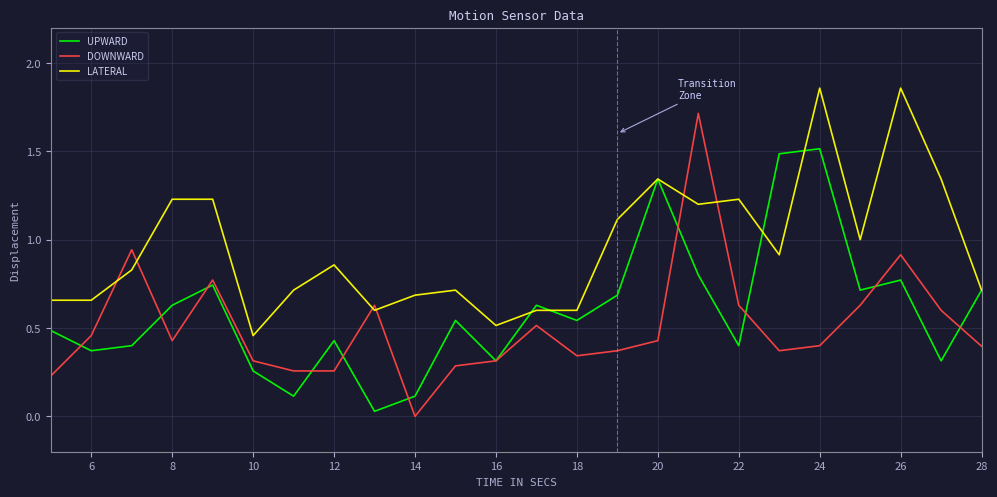

How many lines are shown in the chart?

3